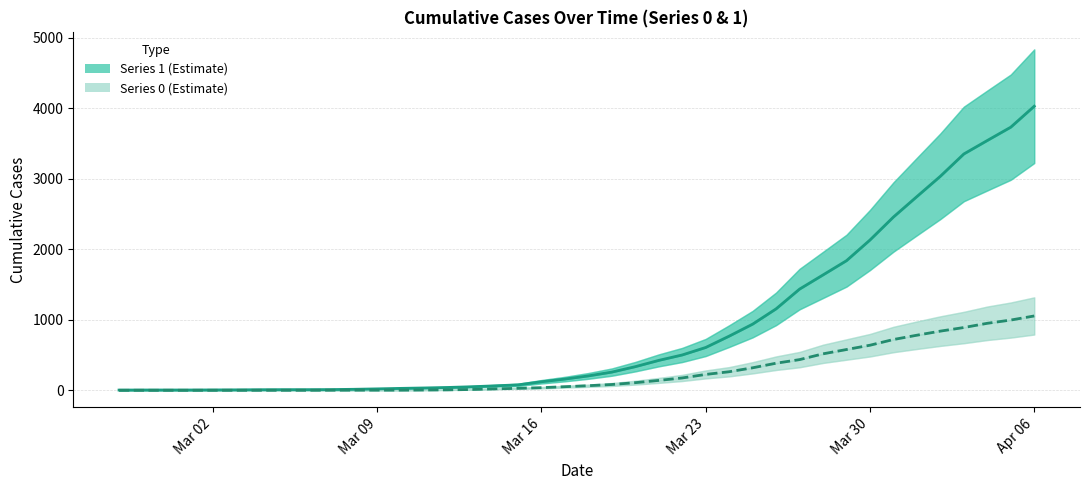

What is the sum of all 1 (upper series) values?

35787